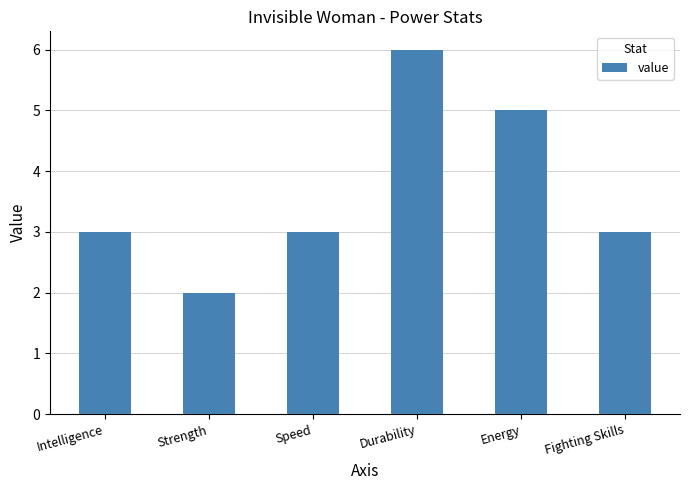

Does the chart contain stacked bars?

No